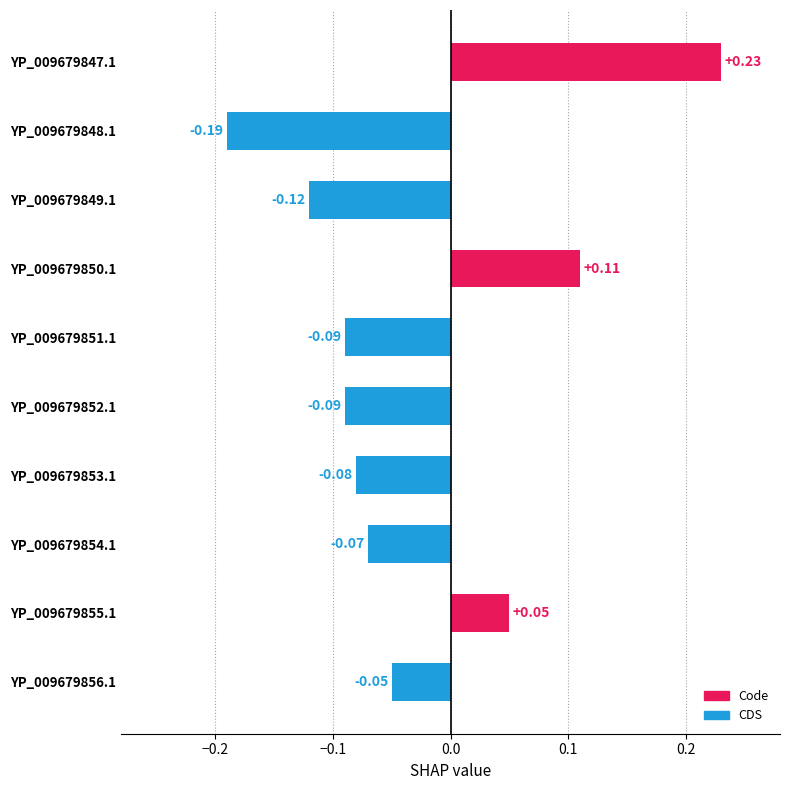

How many data points are less than 0?

7